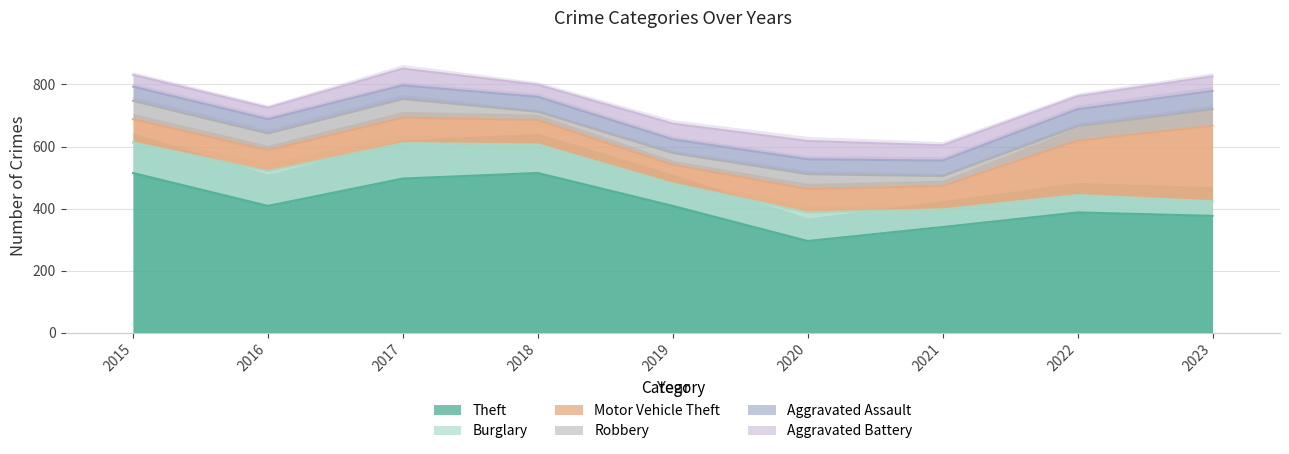

At which label does Theft reach its minimum?

2020